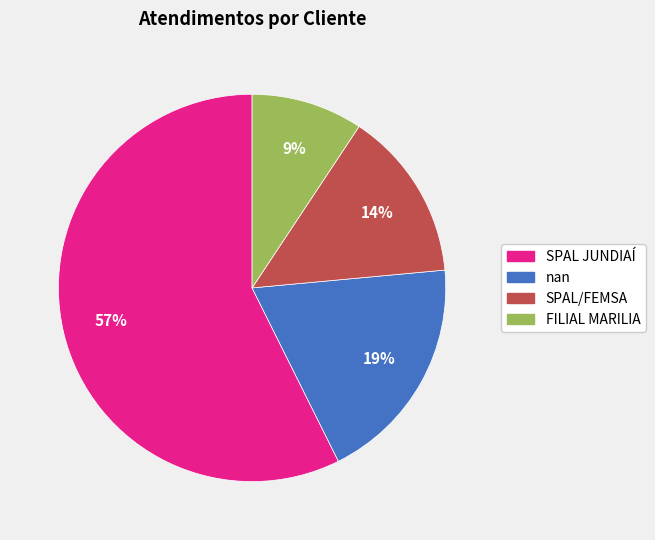

Approximately how many times larger is the value at nan compared to SPAL JUNDIAÍ?

0.3